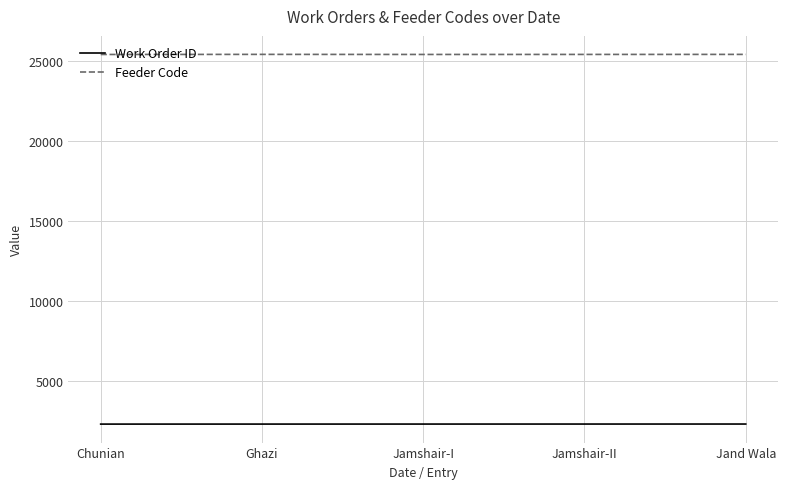

What position from the right is Chunian?

5